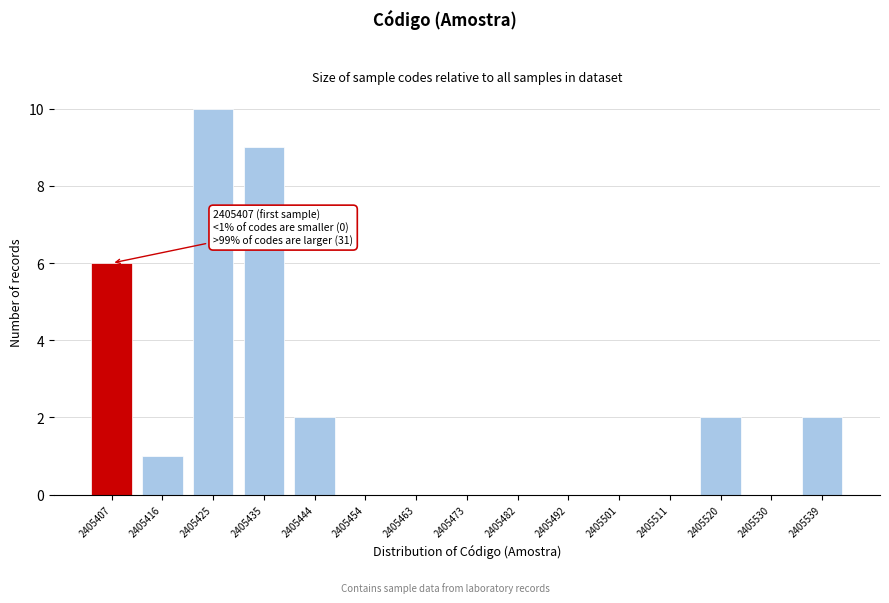

Reading right to left, list all the values displayed in this chart.

2405539=2	2405530=0	2405520=2	2405511=0	2405501=0	2405492=0	2405482=0	2405473=0	2405463=0	2405454=0	2405444=2	2405435=9	2405425=10	2405416=1	2405407=6